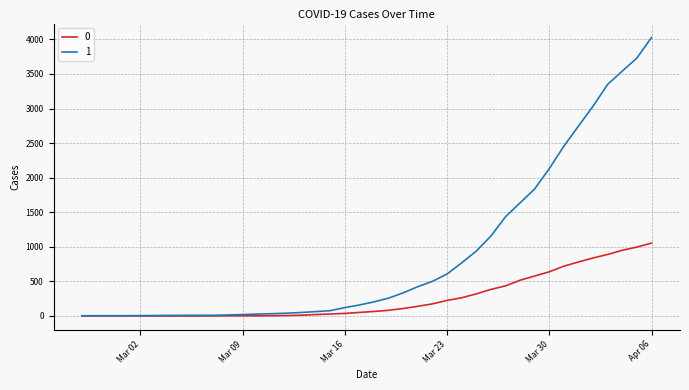

List the series in order of their peak value, highest first.

1, 0